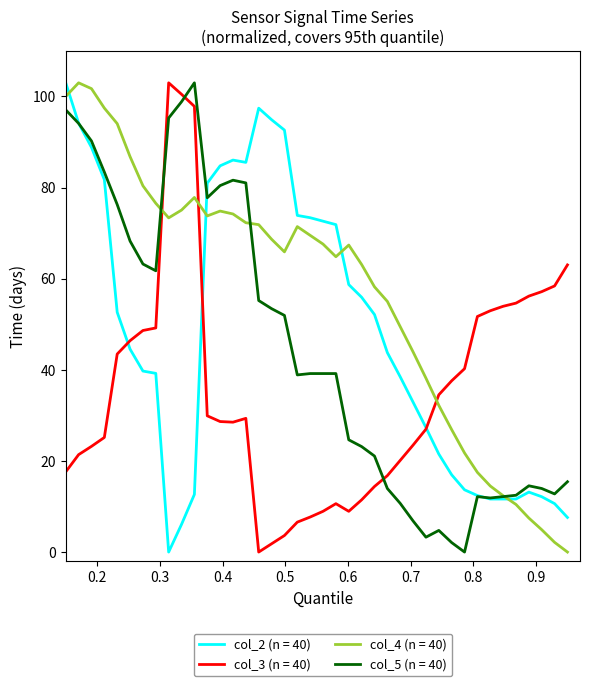

What is the maximum value shown in the chart?

103.0